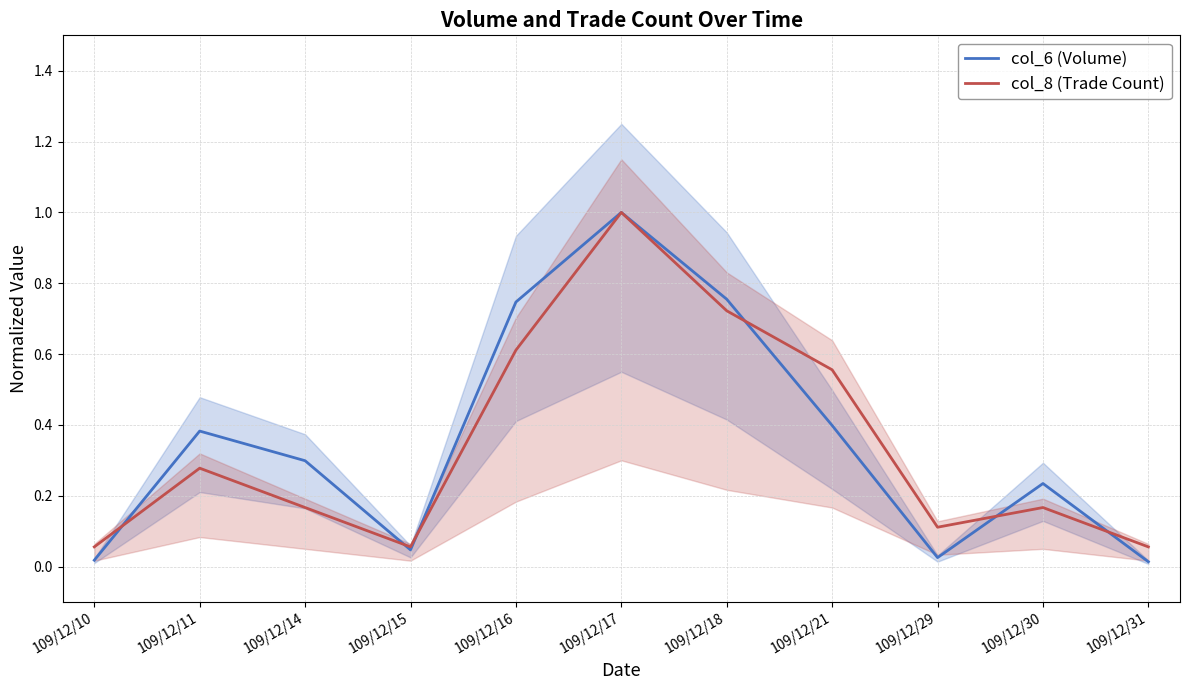

Where do col_8 (Trade Count) and col_6 (Volume) first cross each other?

109/12/10 and 109/12/11